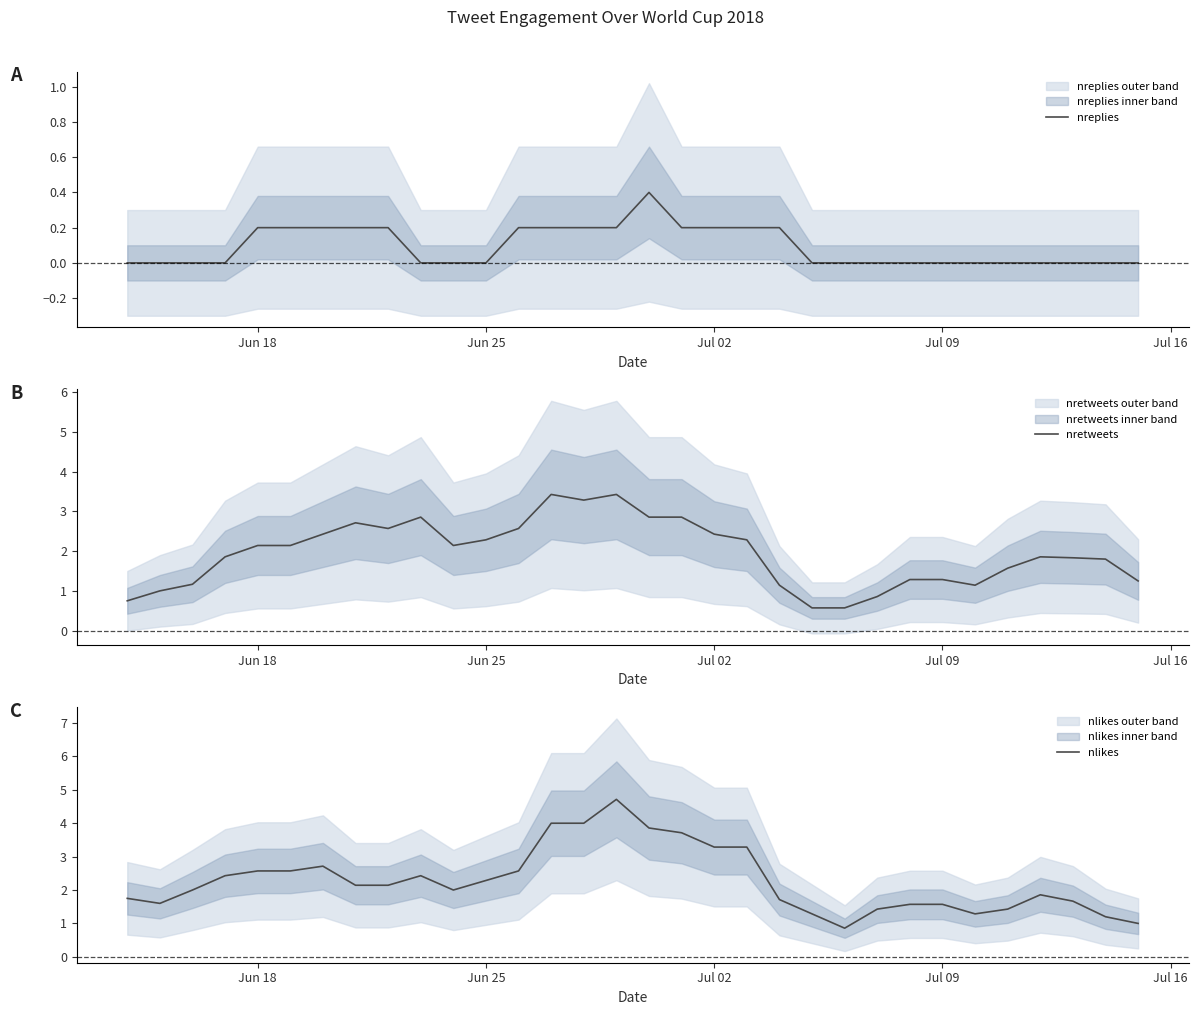

What is the maximum value for nlikes?

4.7